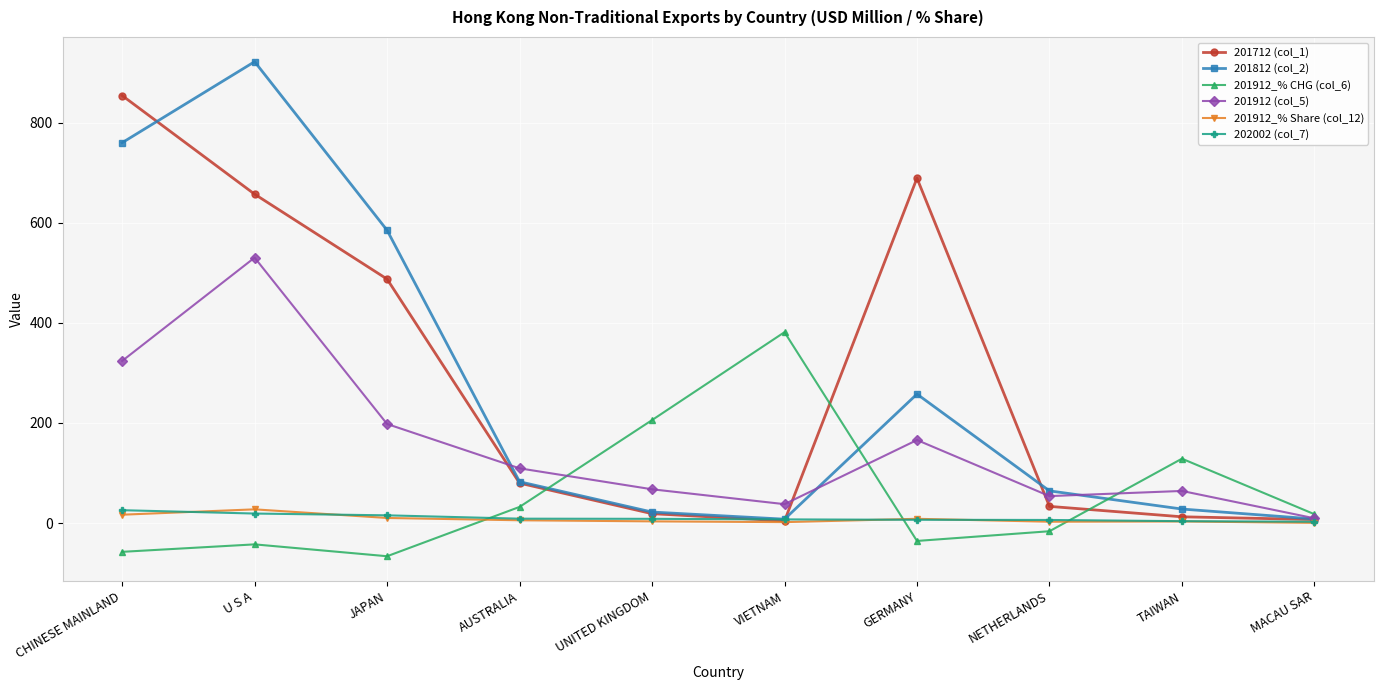

At which label does 201912_% CHG (col_6) first exceed 17?

AUSTRALIA